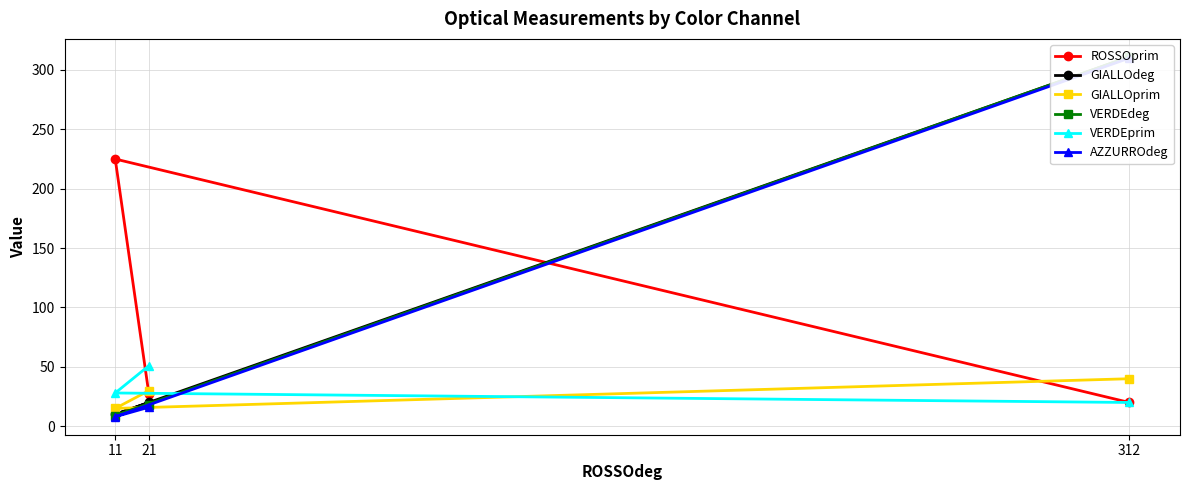

At which label does ROSSOprim reach its peak?

11